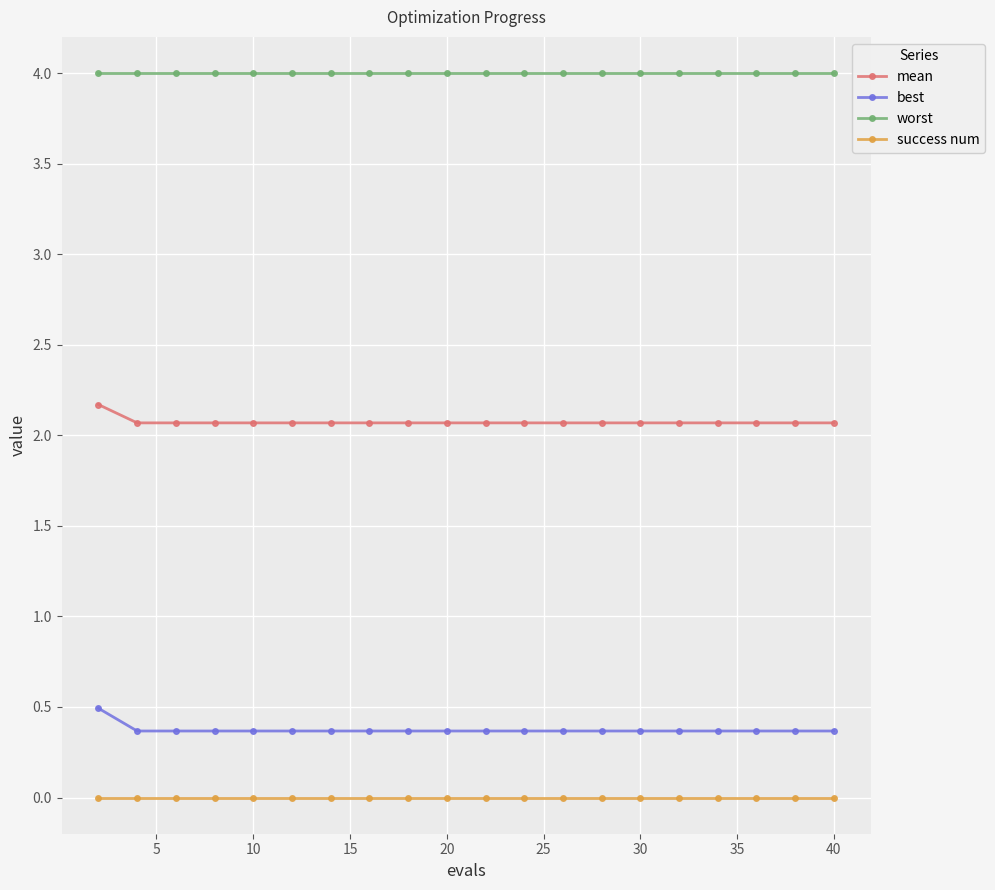

What is the maximum value shown in the chart?

4.0